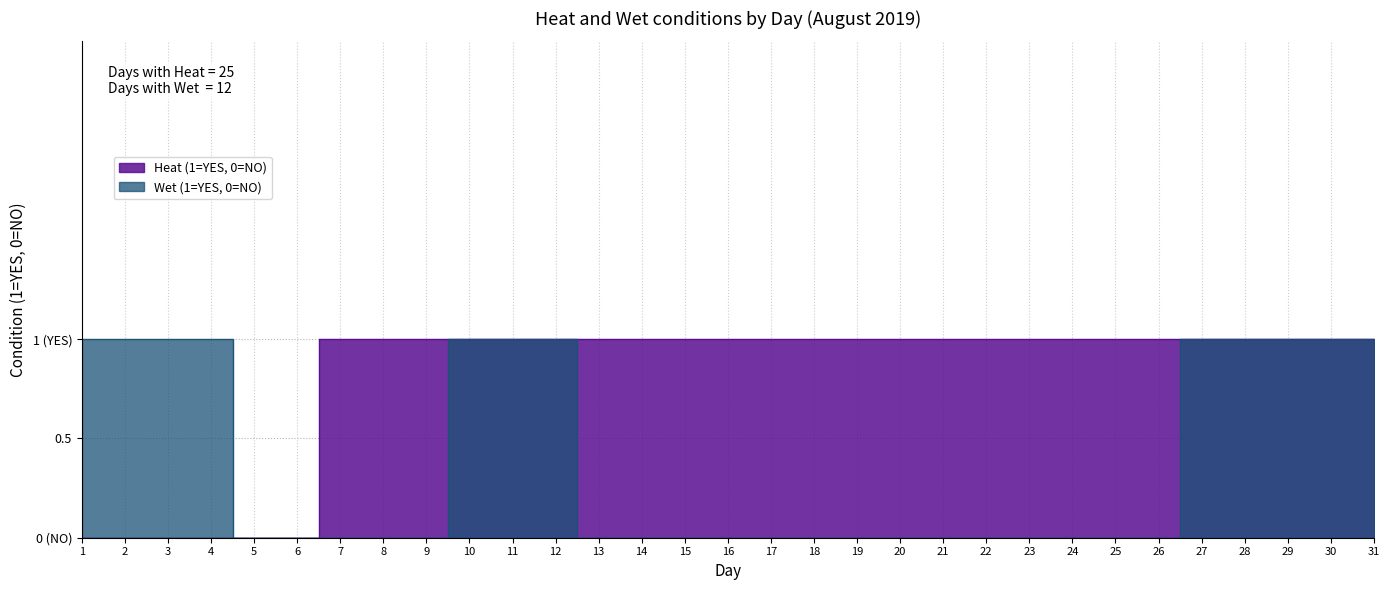

What is the sum of all Wet (1=YES, 0=NO) values?

12